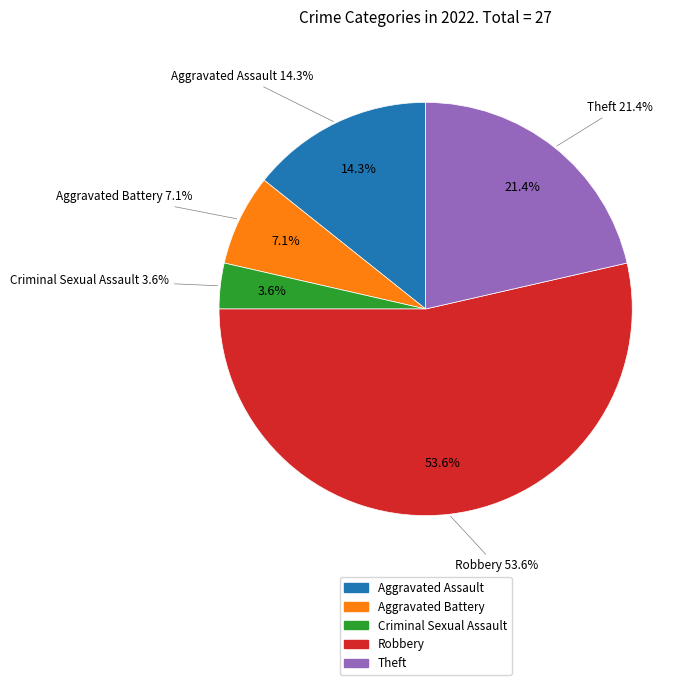

What is the change in value from Aggravated Battery to Robbery?

+13